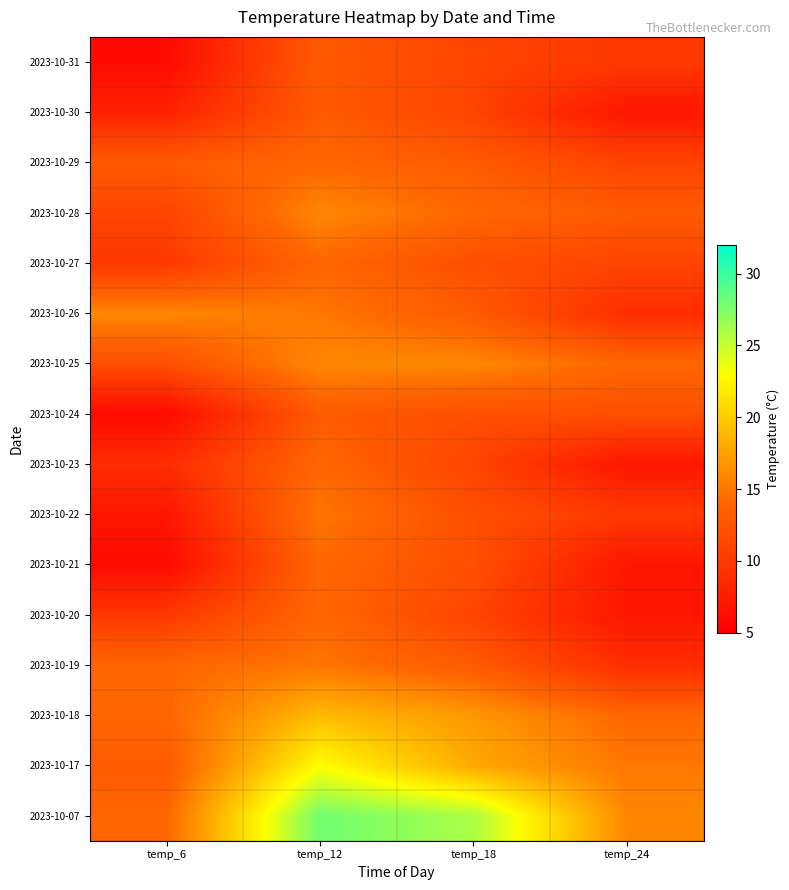

Reading left to right, extract all data points from this chart.

2023-10-07: temp_6=14	temp_12=28	temp_18=26	temp_24=16
2023-10-17: temp_6=13	temp_12=23	temp_18=18	temp_24=15
2023-10-18: temp_6=14	temp_12=19	temp_18=17	temp_24=14
2023-10-19: temp_6=14	temp_12=15	temp_18=13	temp_24=9
2023-10-20: temp_6=10	temp_12=14	temp_18=11	temp_24=7
2023-10-21: temp_6=6	temp_12=14	temp_18=12	temp_24=7
2023-10-22: temp_6=7	temp_12=15	temp_18=12	temp_24=10
2023-10-23: temp_6=9	temp_12=14	temp_18=11	temp_24=7
2023-10-24: temp_6=6	temp_12=13	temp_18=12	temp_24=12
2023-10-25: temp_6=12	temp_12=16	temp_18=16	temp_24=14
2023-10-26: temp_6=16	temp_12=15	temp_18=13	temp_24=9
2023-10-27: temp_6=10	temp_12=14	temp_18=12	temp_24=11
2023-10-28: temp_6=11	temp_12=16	temp_18=14	temp_24=13
2023-10-29: temp_6=13	temp_12=14	temp_18=13	temp_24=11
2023-10-30: temp_6=8	temp_12=13	temp_18=11	temp_24=7
2023-10-31: temp_6=6	temp_12=13	temp_18=11	temp_24=10